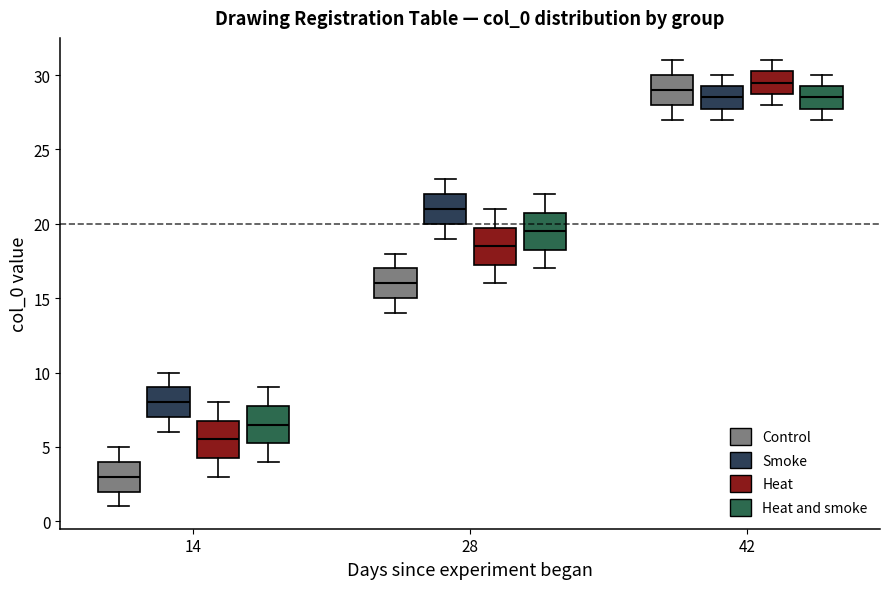

Where is the upper edge of the box for 42 (Heat) on the y-axis? The values are not printed on the chart, so give them approximately, as read against the axis.

30.5